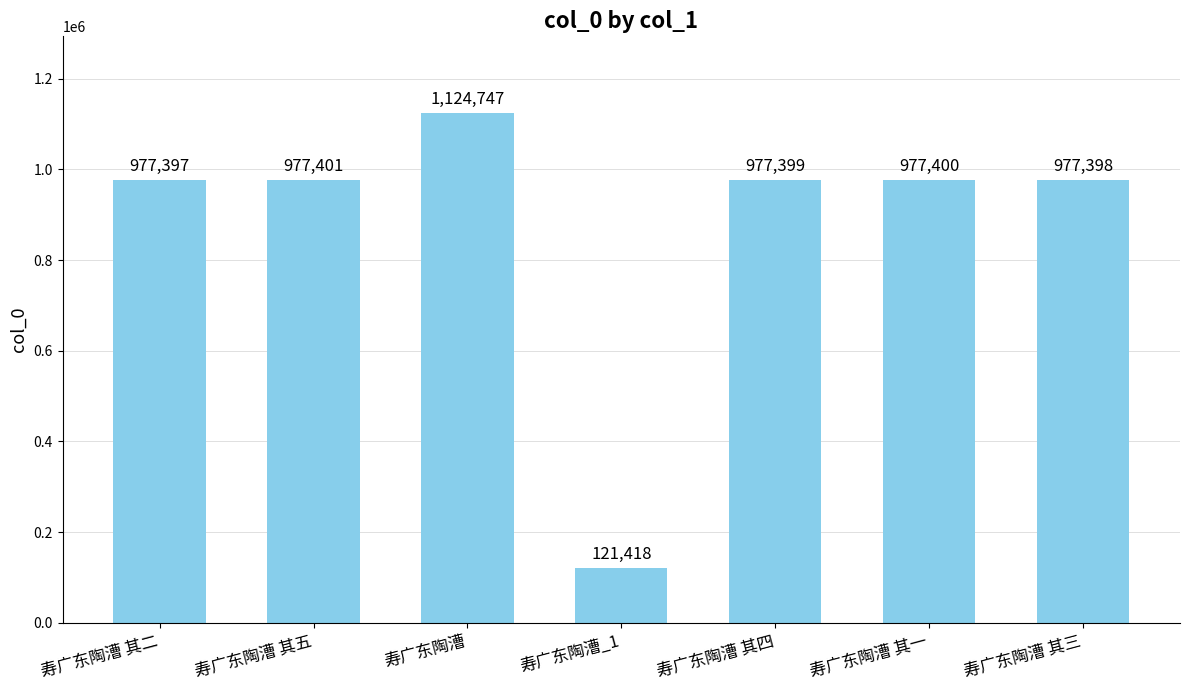

Between 寿广东陶漕 其五 and 寿广东陶漕 其三, which is larger?

寿广东陶漕 其五